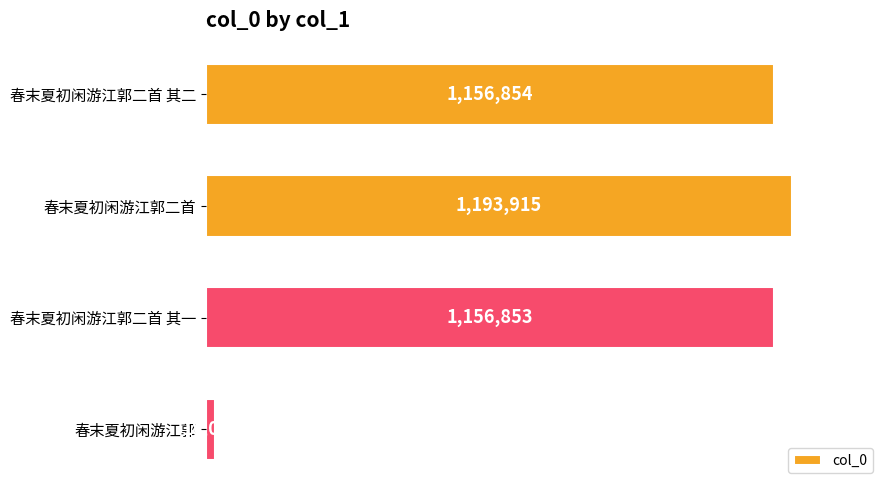

Are the bars horizontal?

Yes